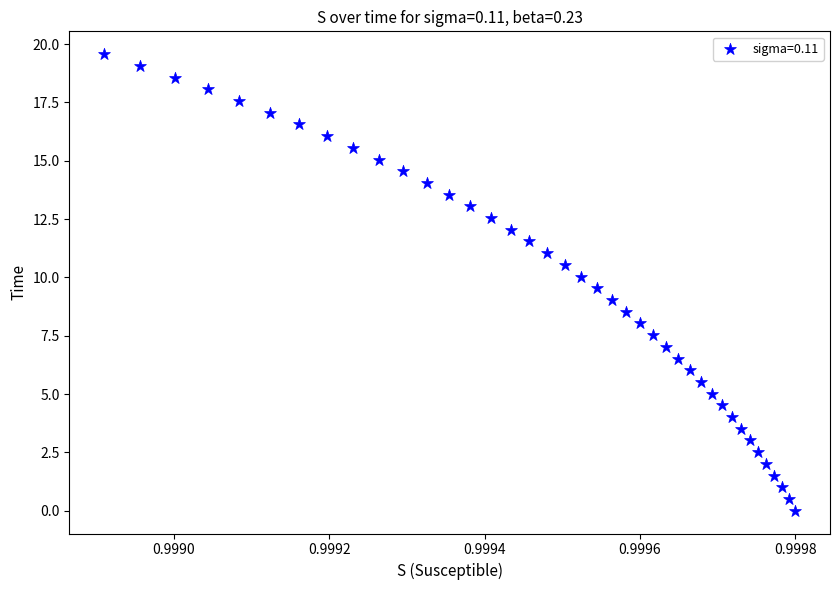

What is the range of Y values (max minus min)?

19.6